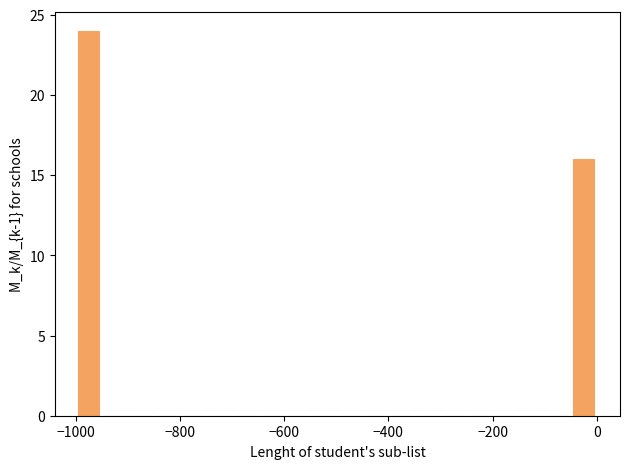

Read against the x-axis, roughly where is the centre of the tallest bar?

-980